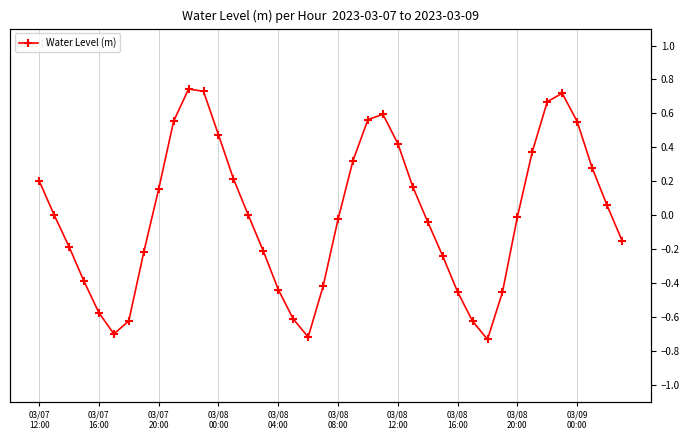

What is the difference between the values at 31 and 18?

0.3